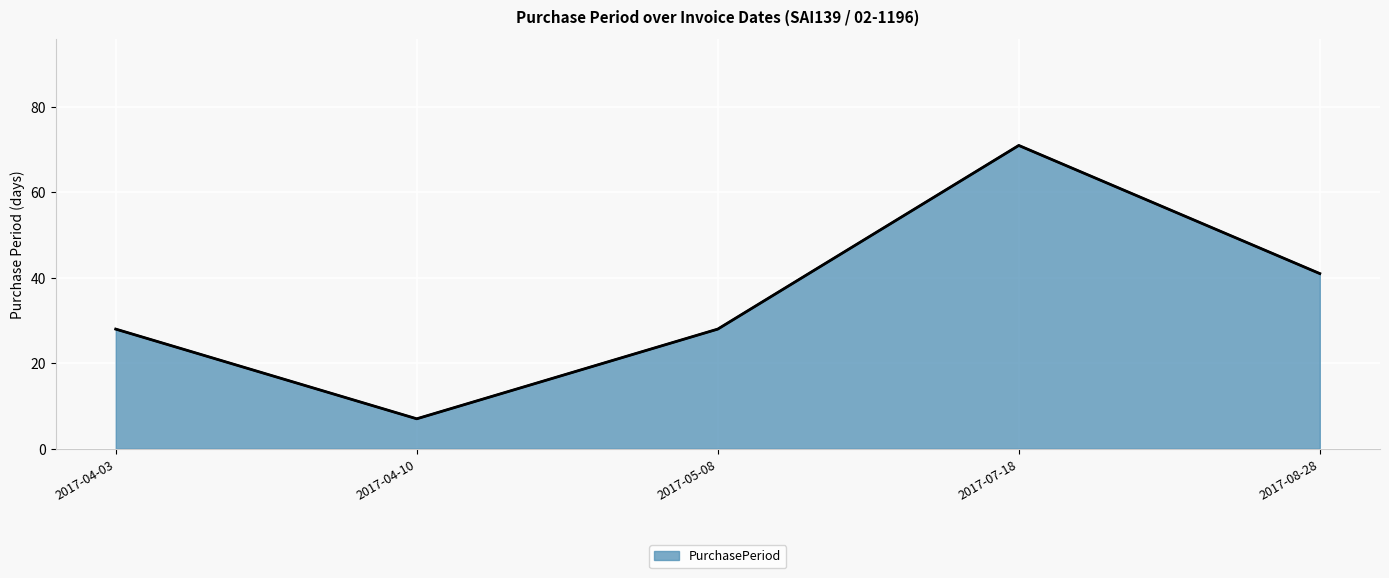

The chart shows a value of 65 at 2017-08-28. True or false?

False